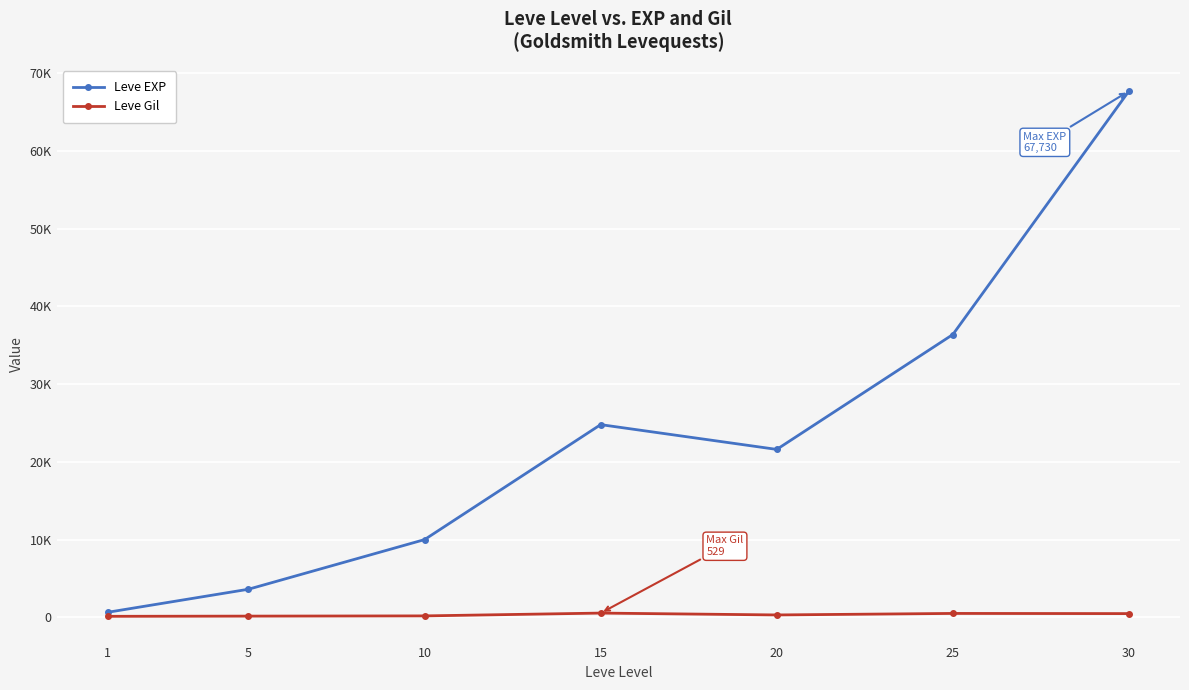

What is the value of the Leve Gil point at the 5th from the left?

290